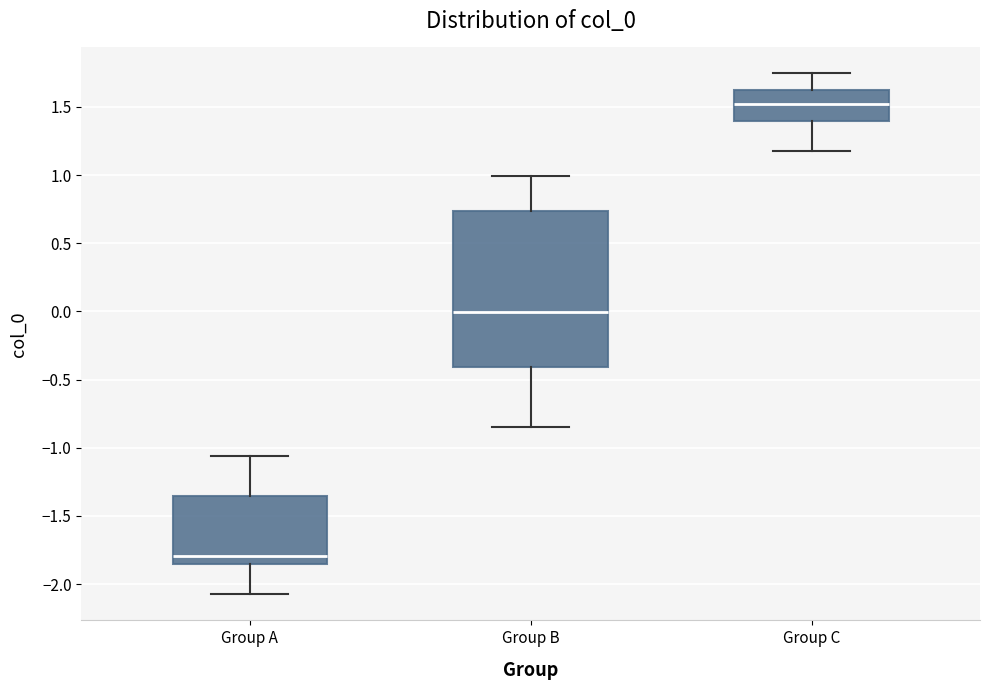

Reading left to right, read every box against the y-axis: the position of its median line, the range the box covers, and the ends of its whiskers. The values are not printed on the chart, so give them approximately, as read against the axis.

Group A: median -1.80, box -1.85 to -1.35, whiskers -2.05 to -1.05
Group B: median 0.00, box -0.40 to 0.75, whiskers -0.85 to 1.00
Group C: median 1.50, box 1.40 to 1.65, whiskers 1.15 to 1.75